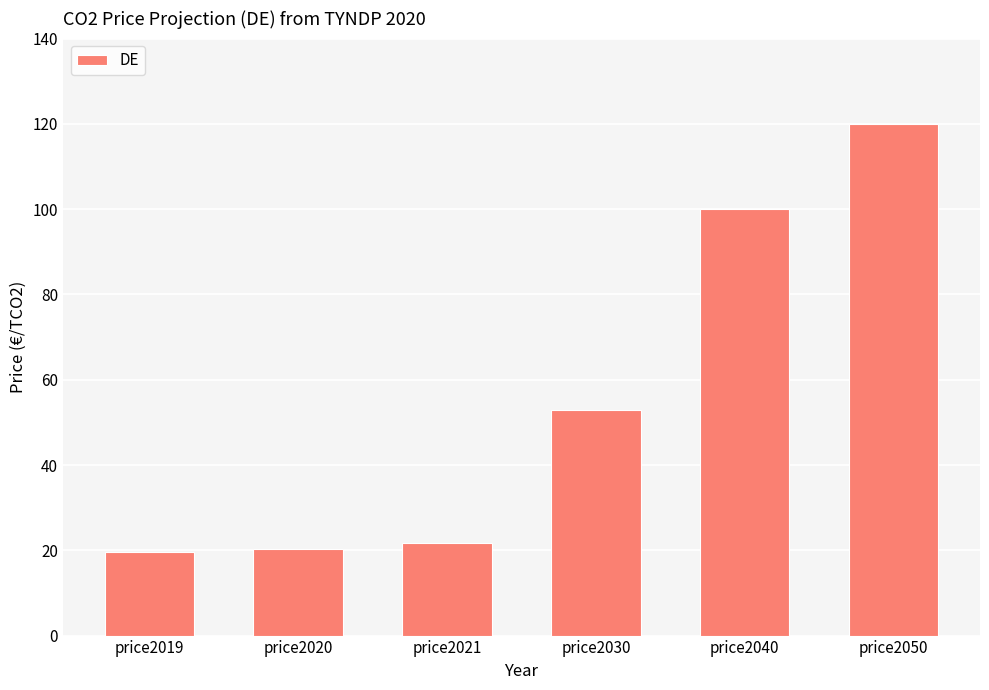

What is the minimum value shown in the chart?

19.7